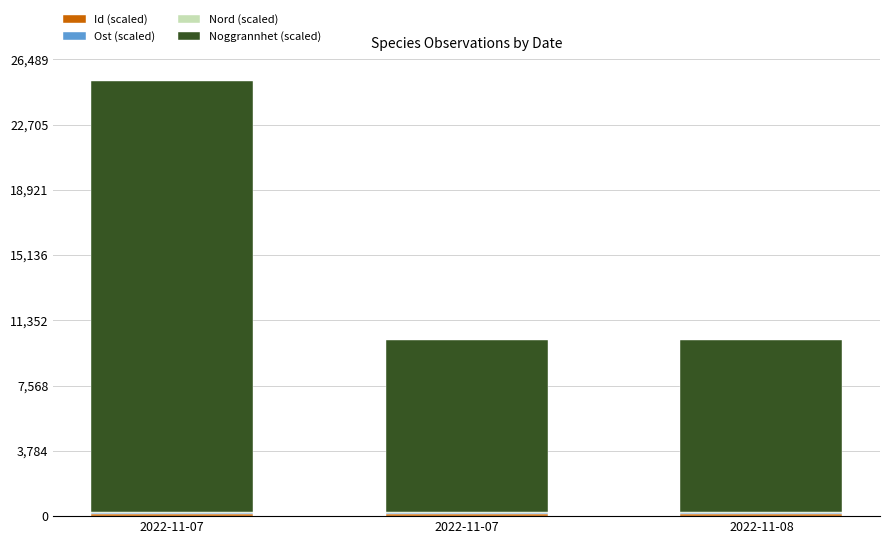

The value of Ost (scaled) at 2022-11-07 is 81.3. True or false?

False